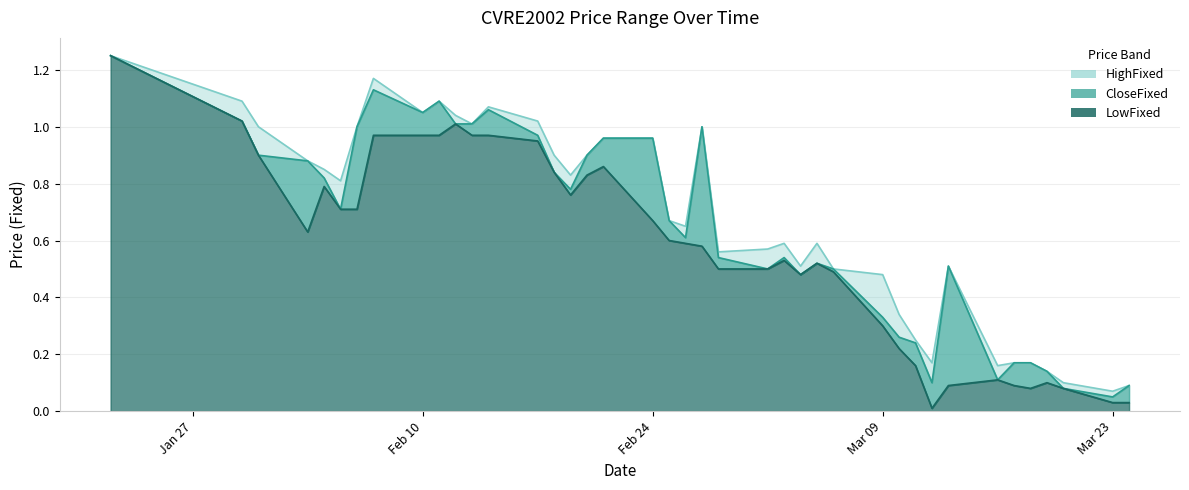

True or false: CloseFixed has a value of 0.4 at 5.

False